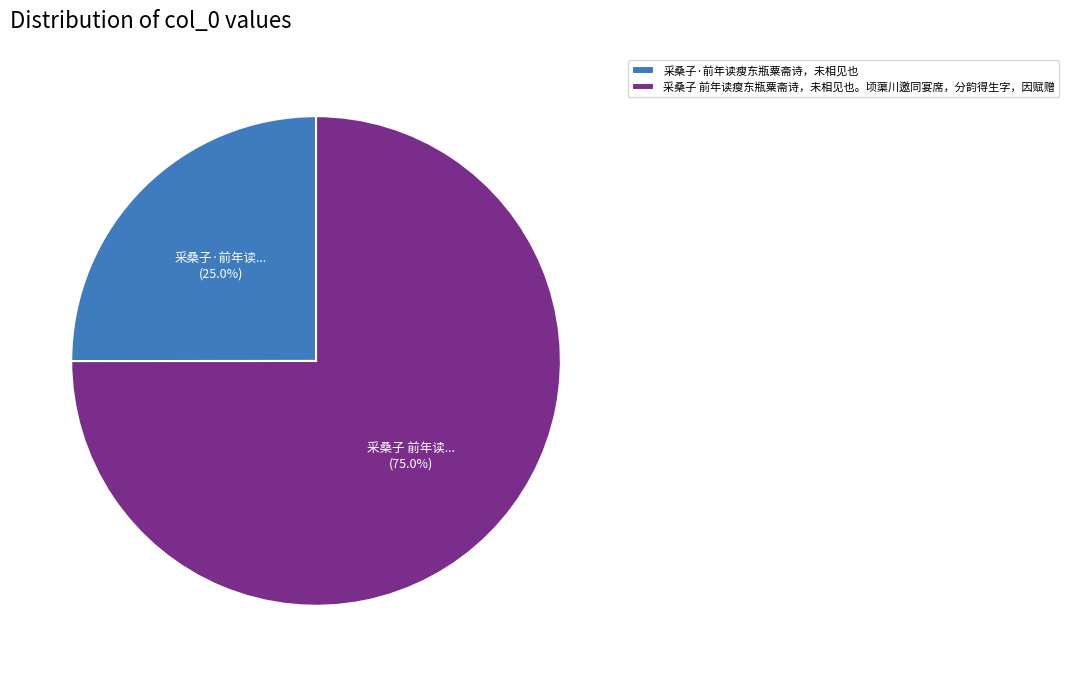

How many segments does this pie chart have?

2